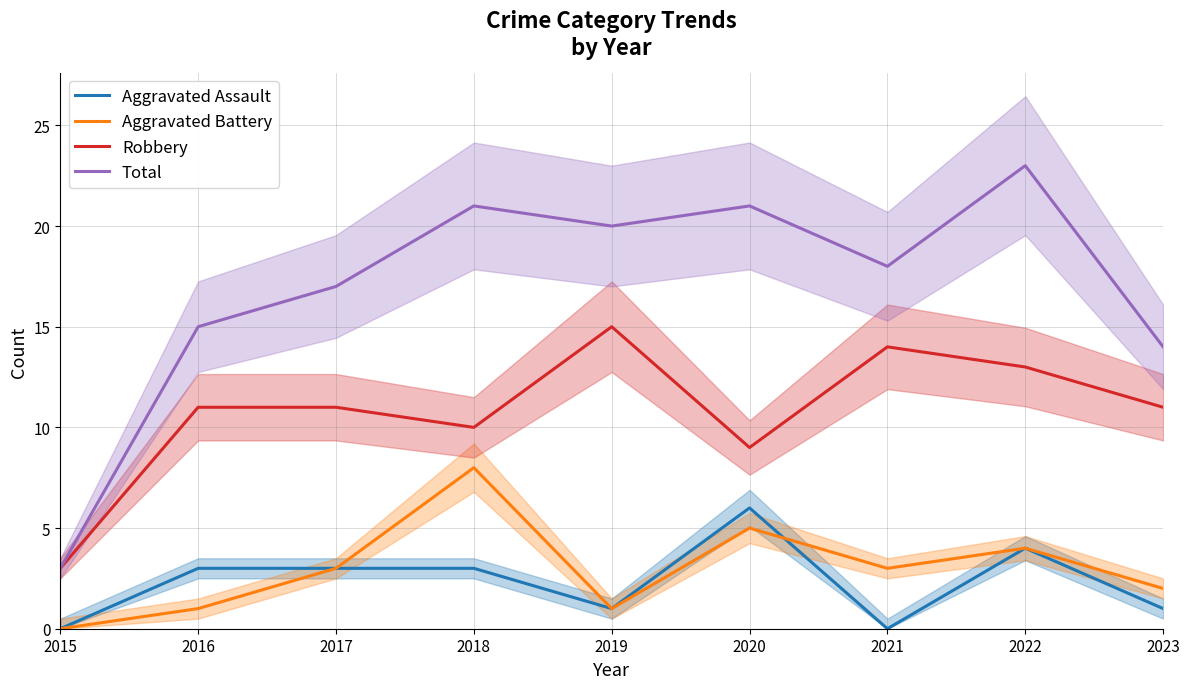

Where does the Robbery series first go above 11?

2019